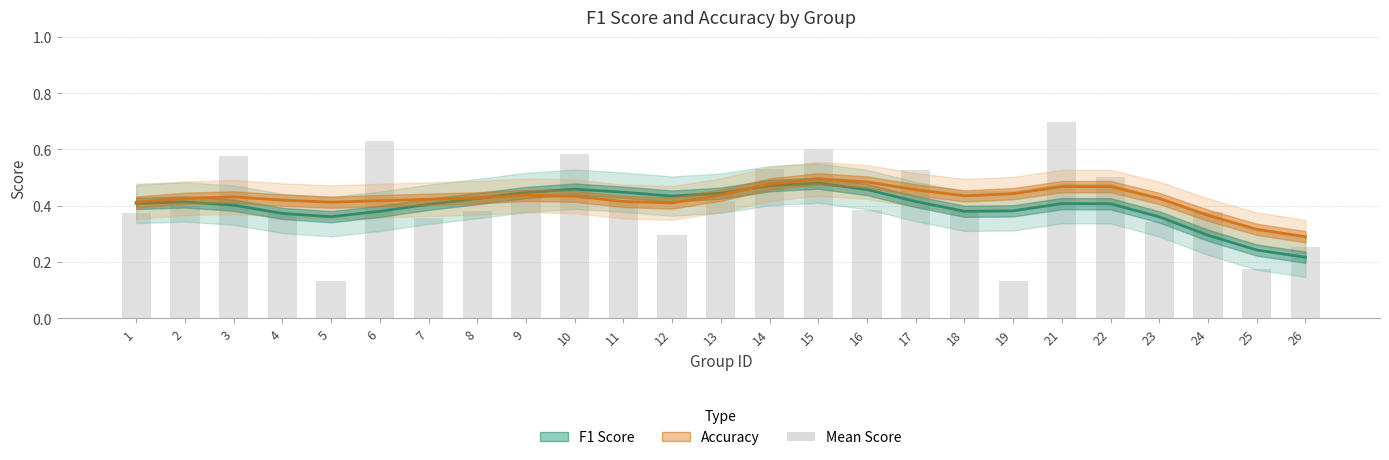

Which has a higher value, 23 or 17?

17